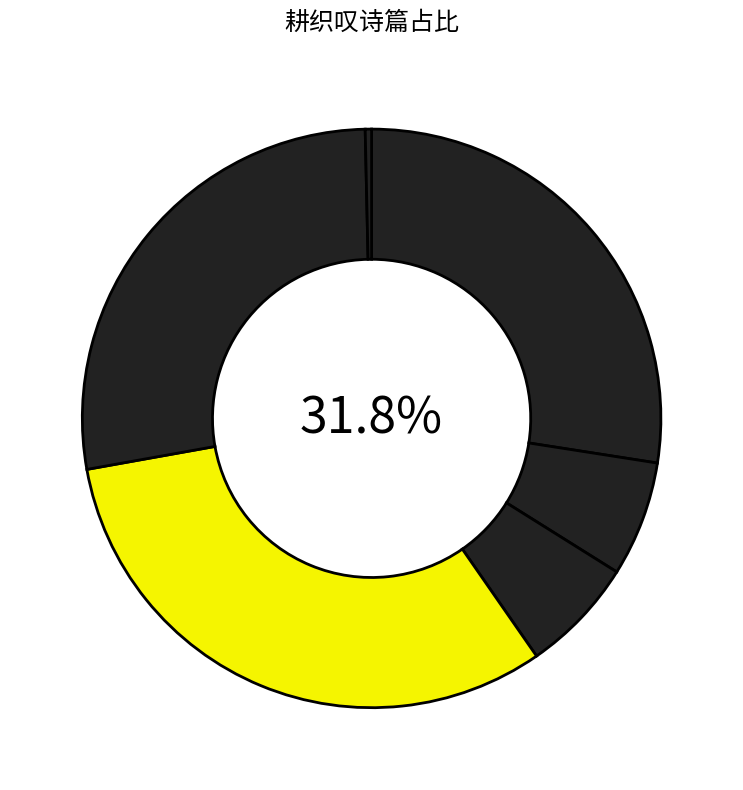

How many slices are in this pie chart?

6